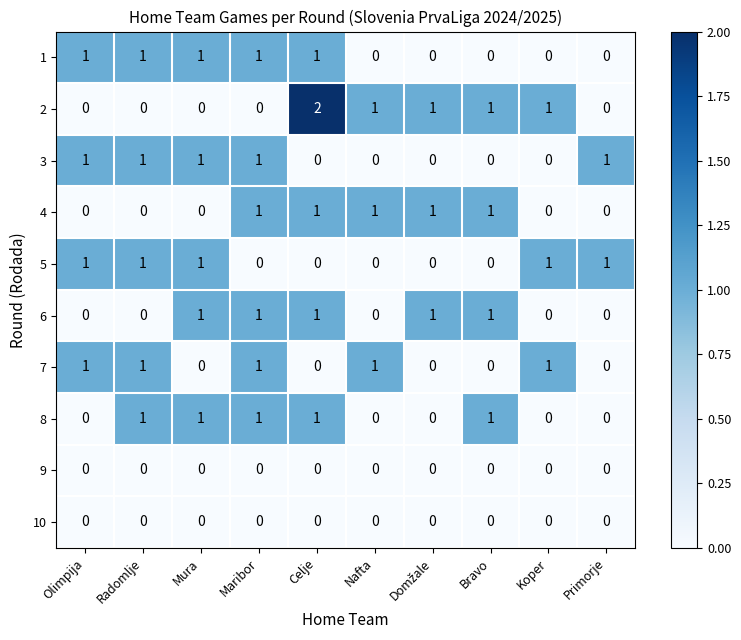

Which category has the highest value across all series?

Celje